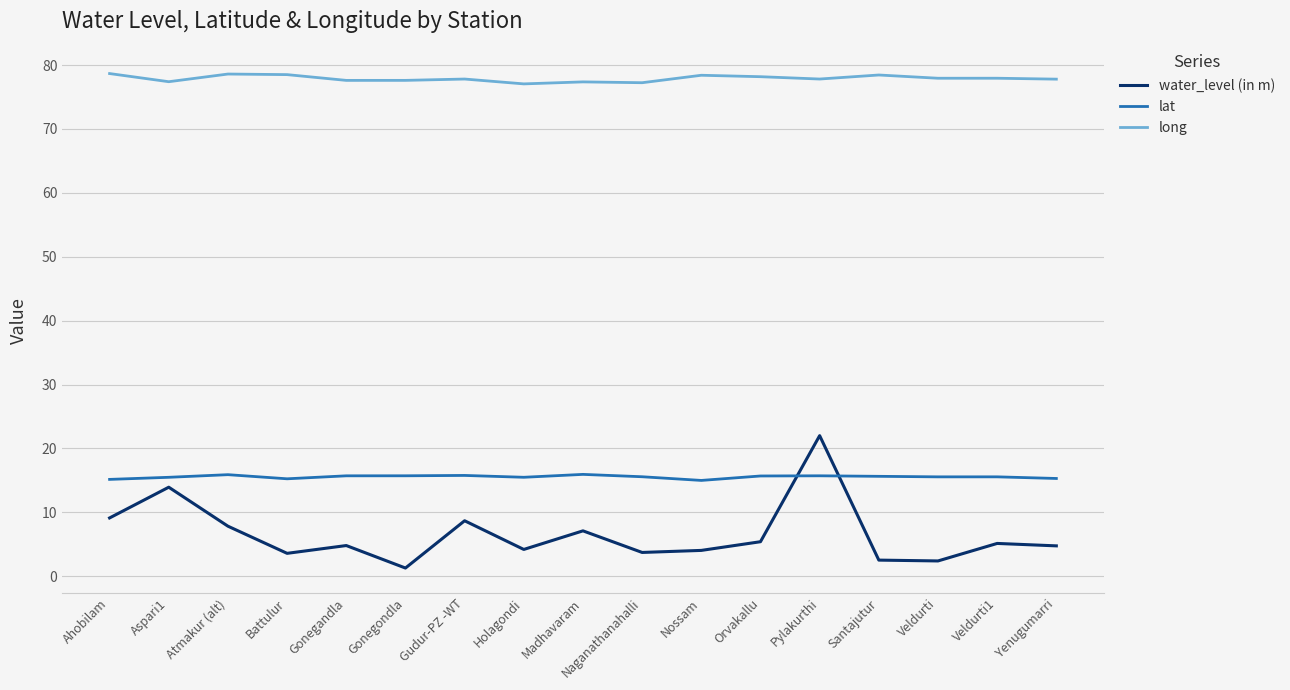

What is the difference between the second highest and minimum values in the long series?

1.5